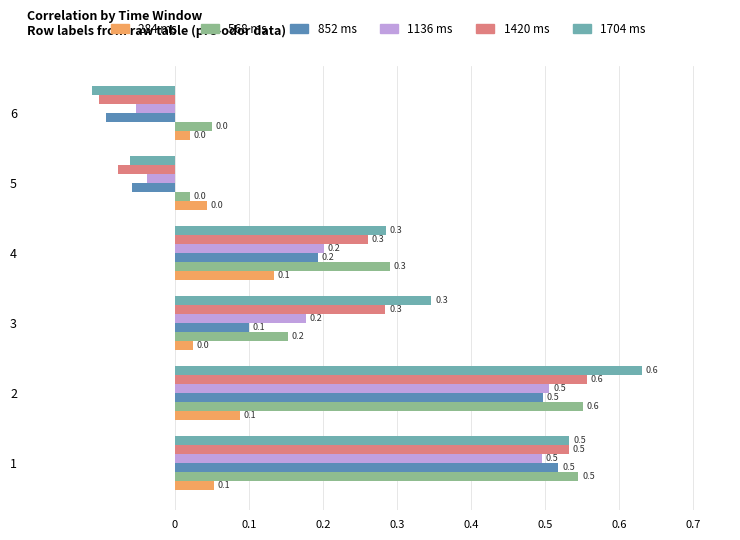

At which label does 284 ms reach its peak?

4